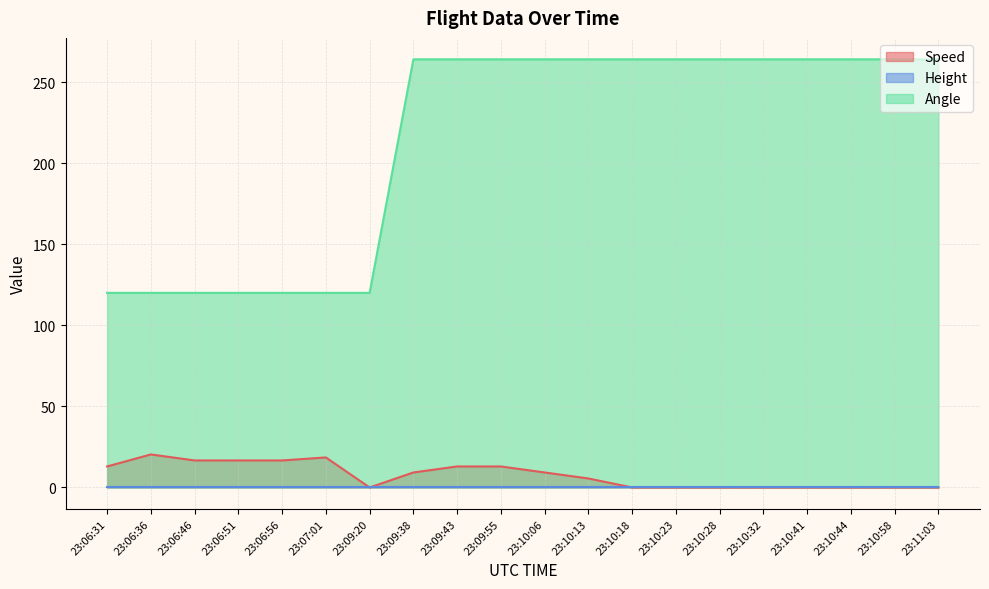

What value does the Speed series have at 23:07:01?

18.5